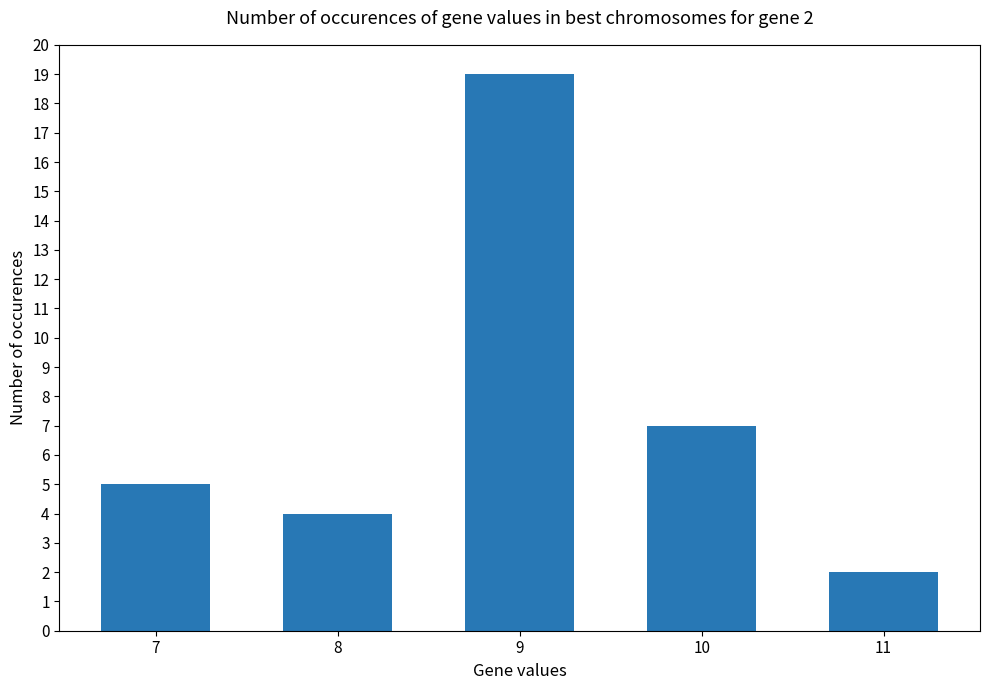

Are the bars grouped side by side (vs. stacked)?

No